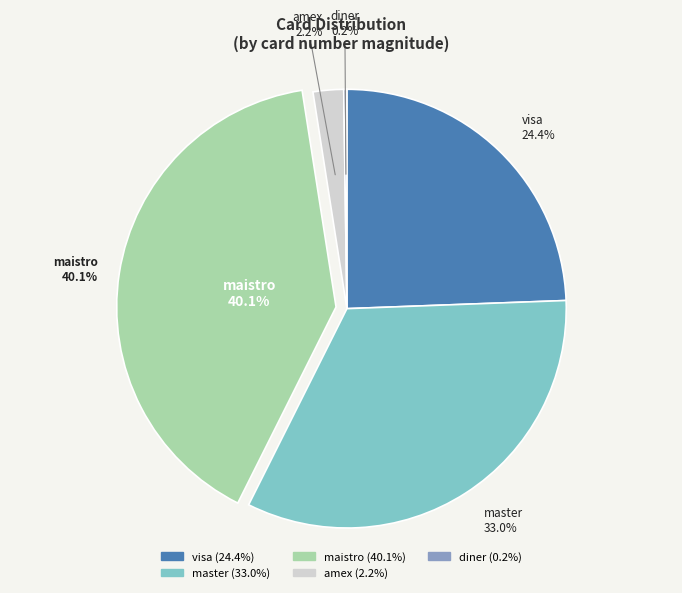

Which category has the biggest portion of the pie?

maistro